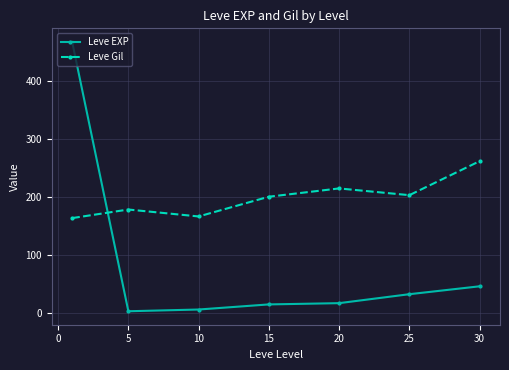

What is the value of the Leve Gil point at the 5th from the left?

214.8